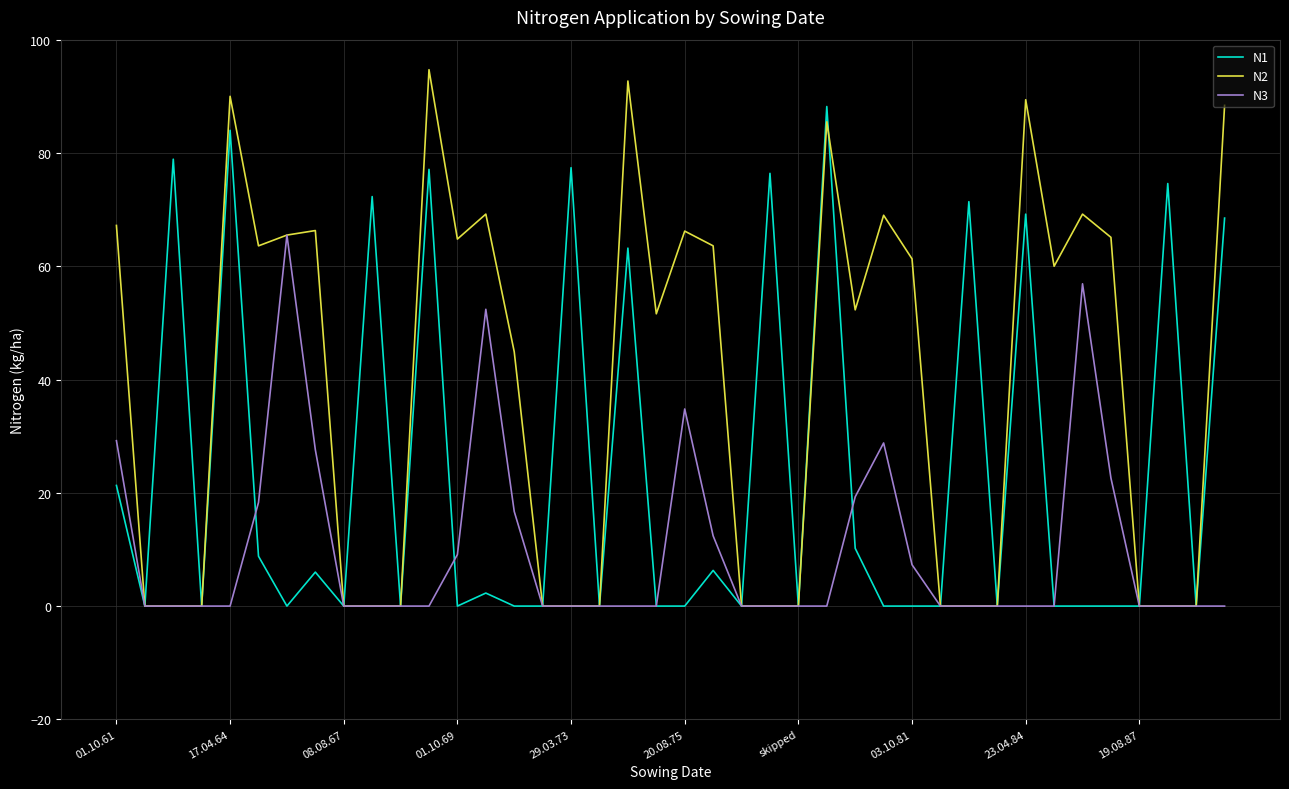

Which series has the widest spread of values?

N2